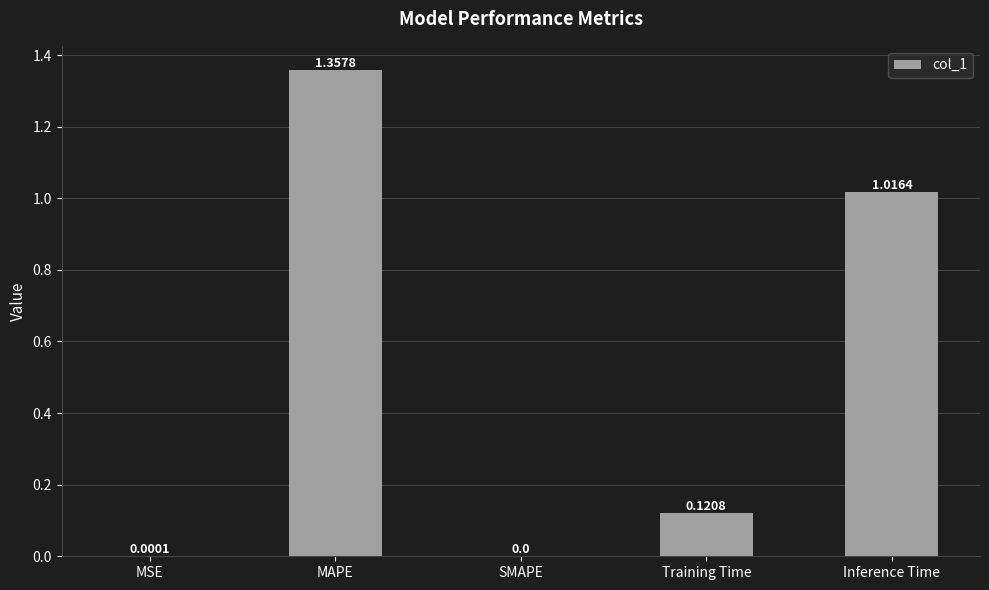

Is it true that the value at SMAPE is 0.0?

True